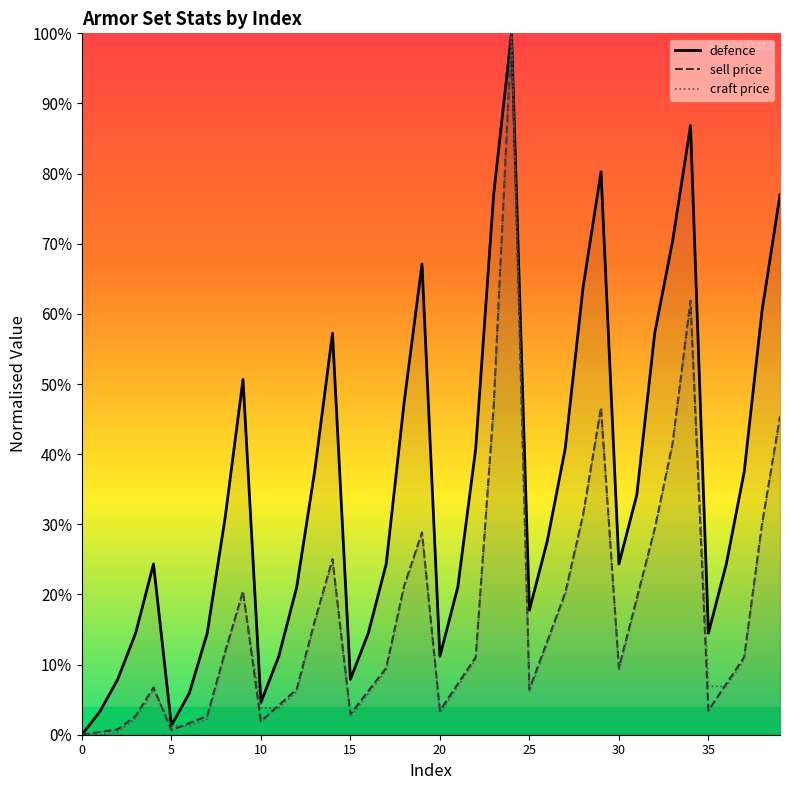

What are all the series names shown in the legend?

defence, sell price, craft price